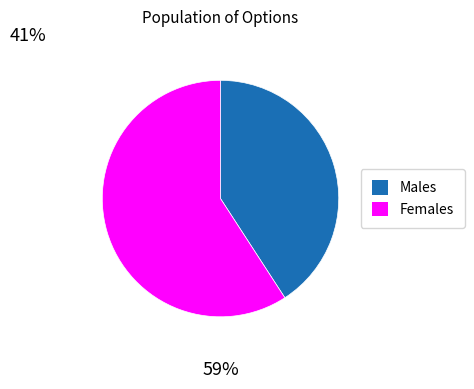

Does any single category account for the majority?

Yes